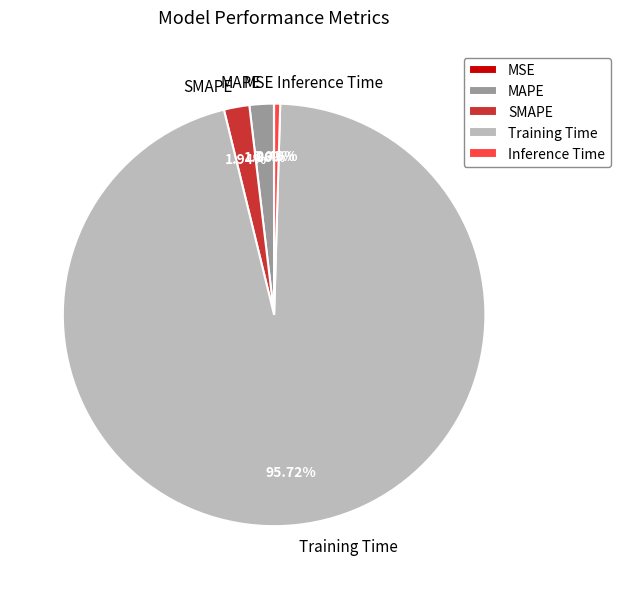

Between Training Time and MAPE, which is larger?

Training Time